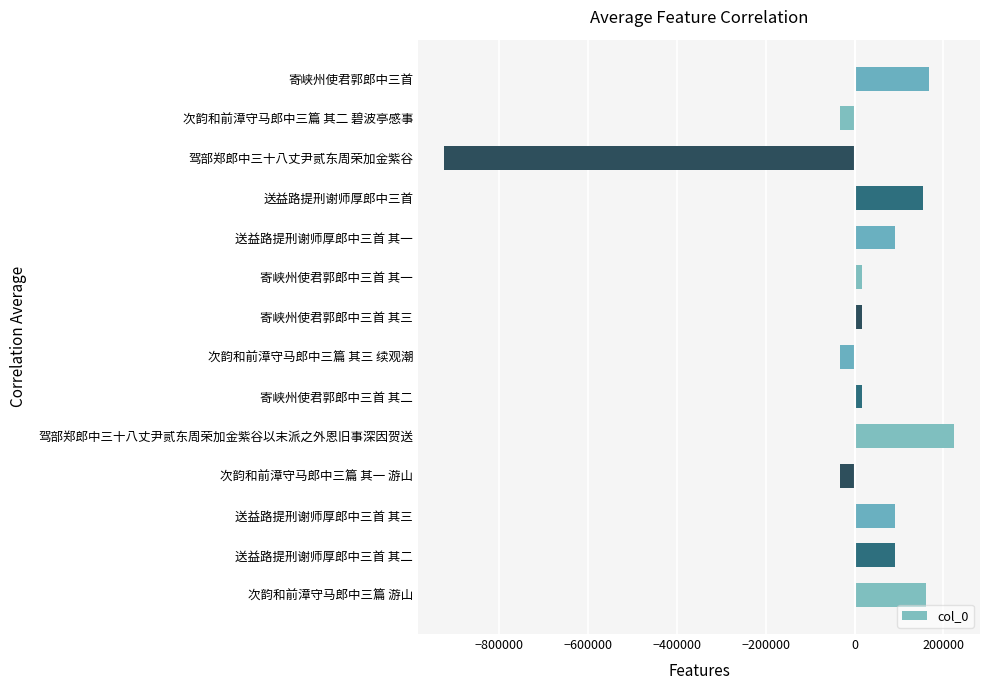

What is the smallest value displayed?

-925500.2